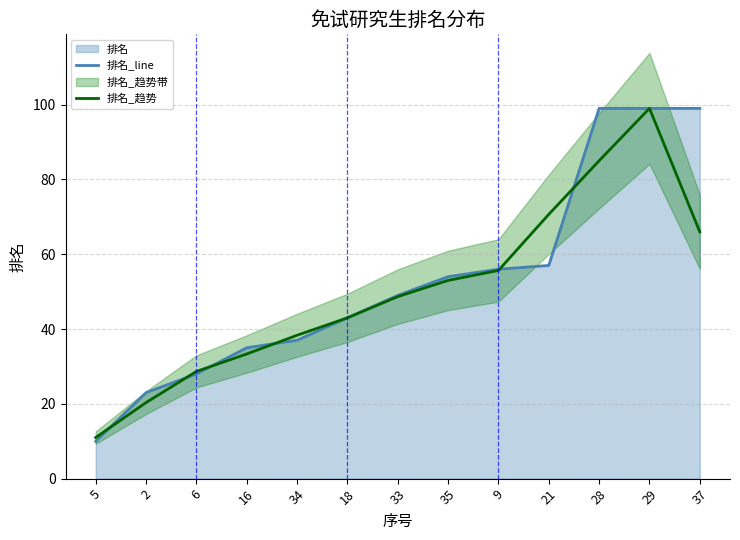

At 18, list the series in order from largest to smallest.

排名_line, 排名_趋势